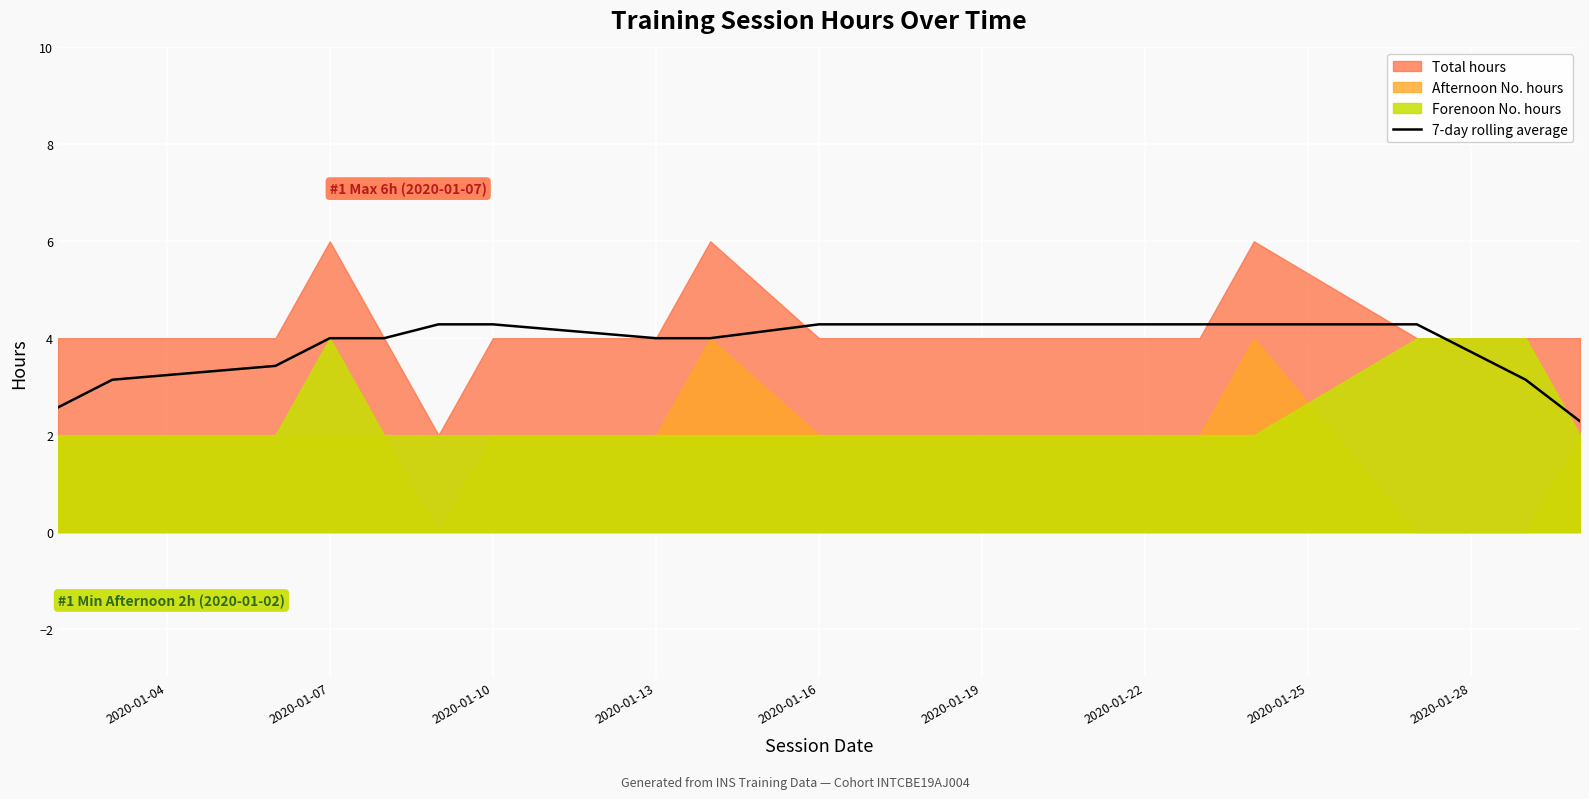

Is it true that 7-day rolling average equals 3.7 at 2020-01-28?

True